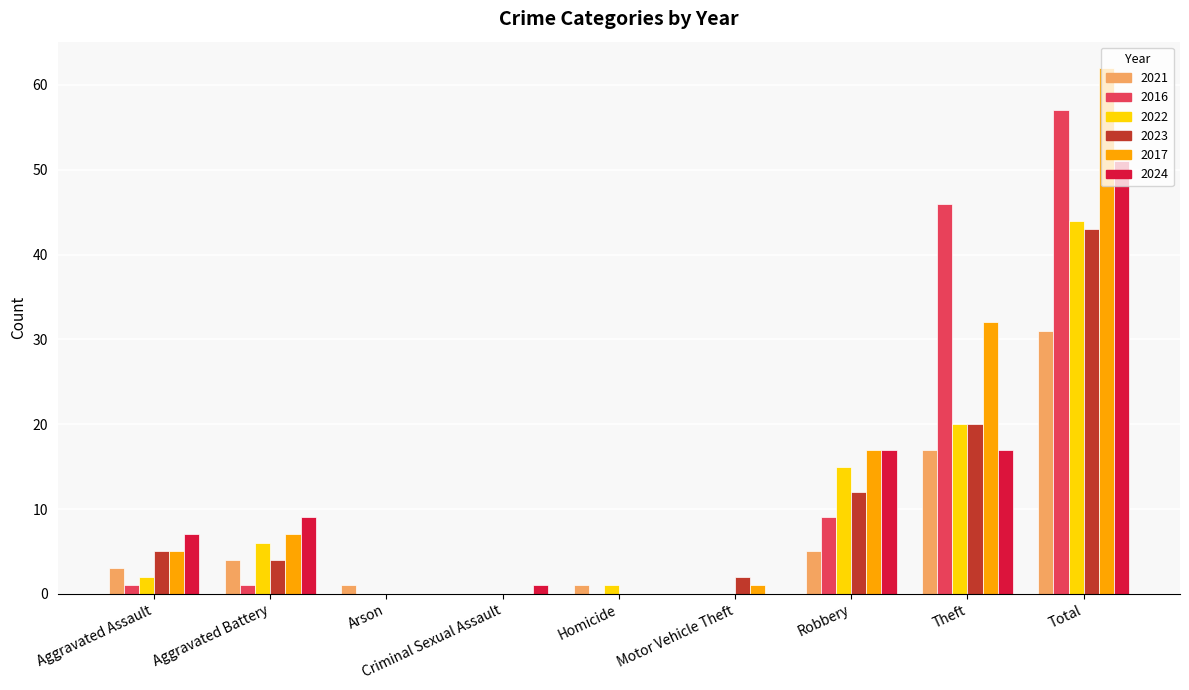

How many series are shown in this chart?

6